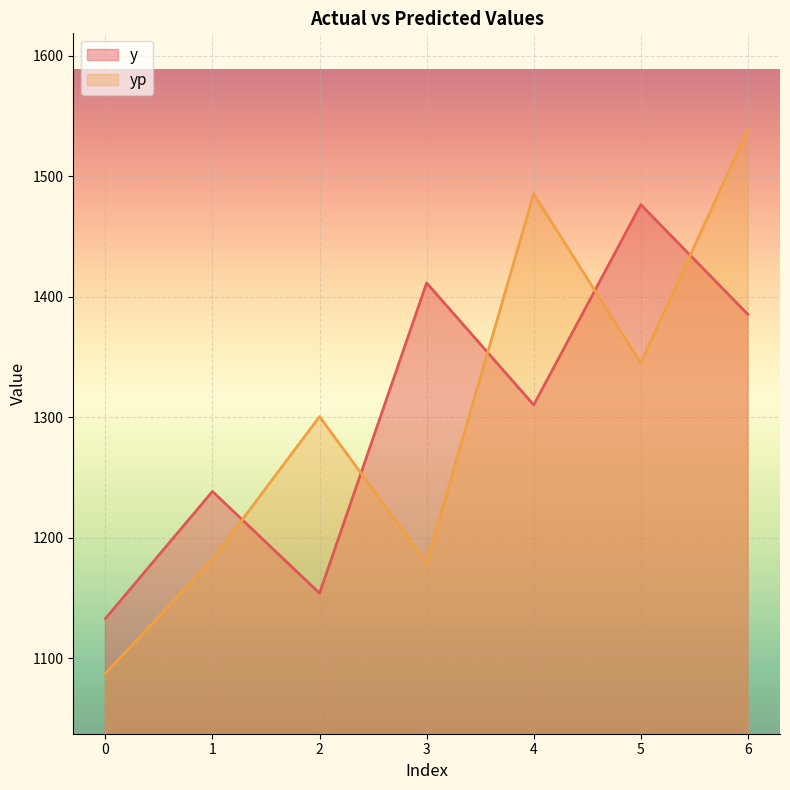

Where is y nearest to the value 1304?

4